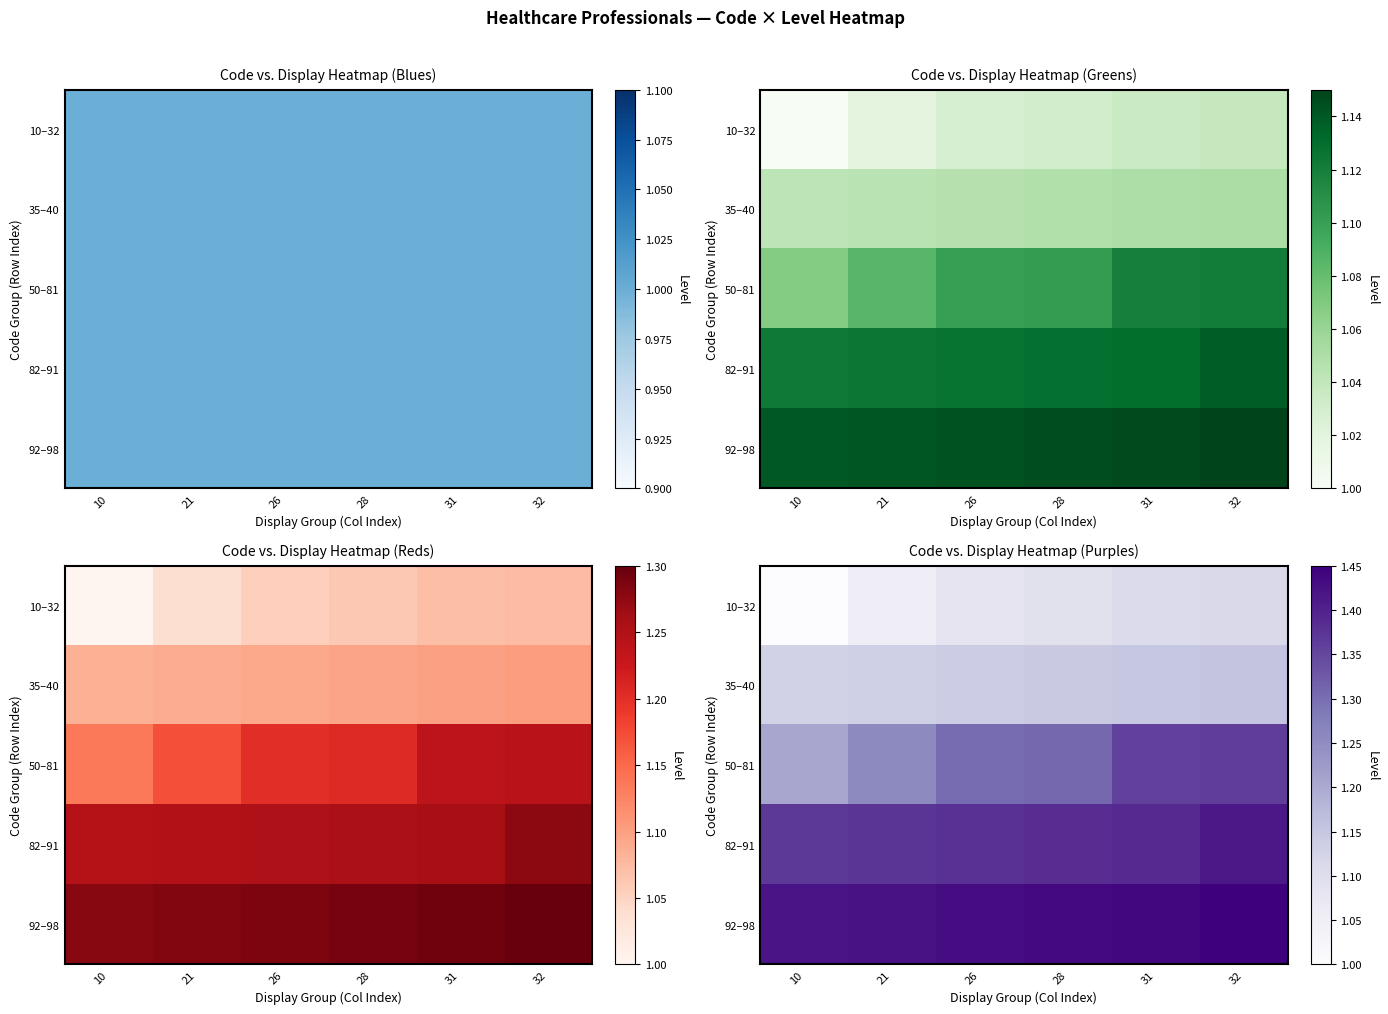

What is the difference between the highest and lowest values at 26?

0.3